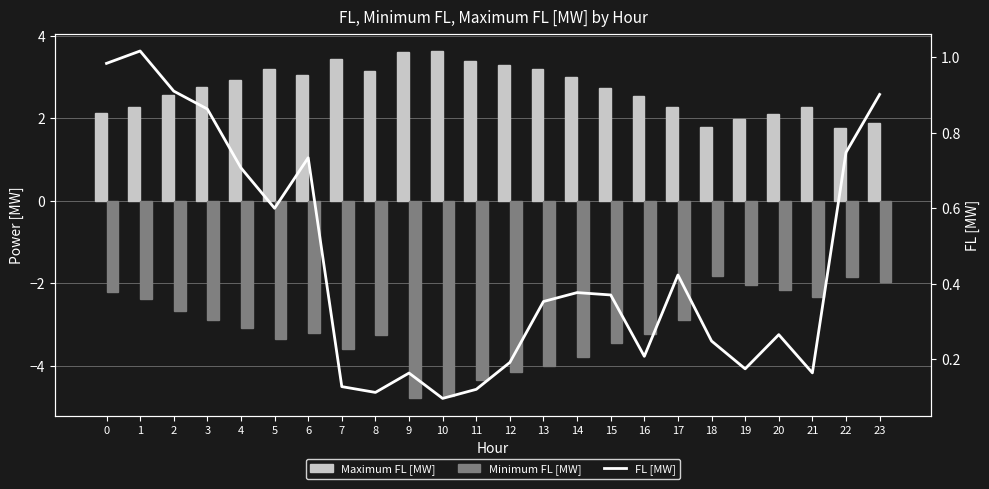

Reading left to right, list all the values displayed in this chart.

Maximum FL [MW]: 2.1	2.3	2.6	2.8	2.9	3.2	3.1	3.5	3.2	3.6	3.6	3.4	3.3	3.2	3.0	2.7	2.5	2.3	1.8	2.0	2.1	2.3	1.8	1.9
Minimum FL [MW]: -2.2	-2.4	-2.7	-2.9	-3.1	-3.4	-3.2	-3.6	-3.3	-4.8	-4.7	-4.3	-4.2	-4.0	-3.8	-3.4	-3.2	-2.9	-1.8	-2.0	-2.2	-2.3	-1.8	-2.0
FL [MW]: 1.0	1.0	0.9	0.9	0.7	0.6	0.7	0.1	0.1	0.2	0.1	0.1	0.2	0.4	0.4	0.4	0.2	0.4	0.2	0.2	0.3	0.2	0.7	0.9